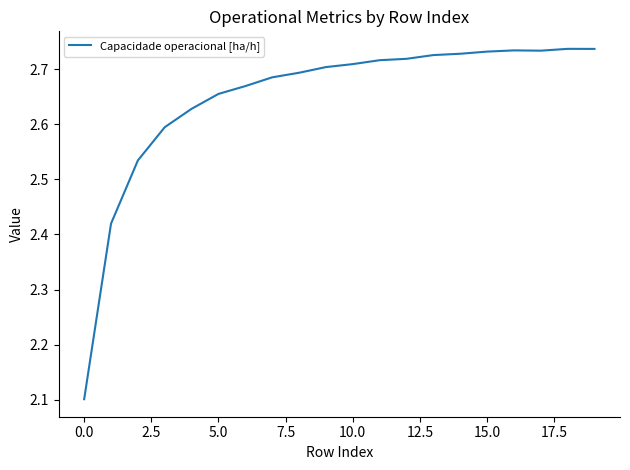

What is the minimum value shown in the chart?

2.1